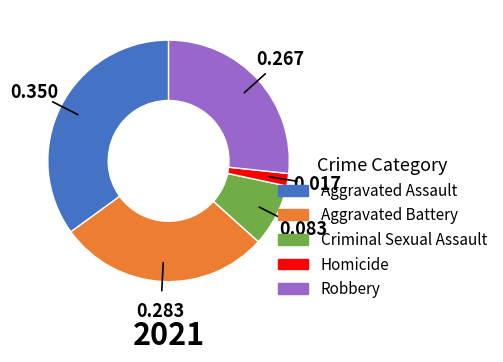

Is Aggravated Battery the majority of the pie?

No